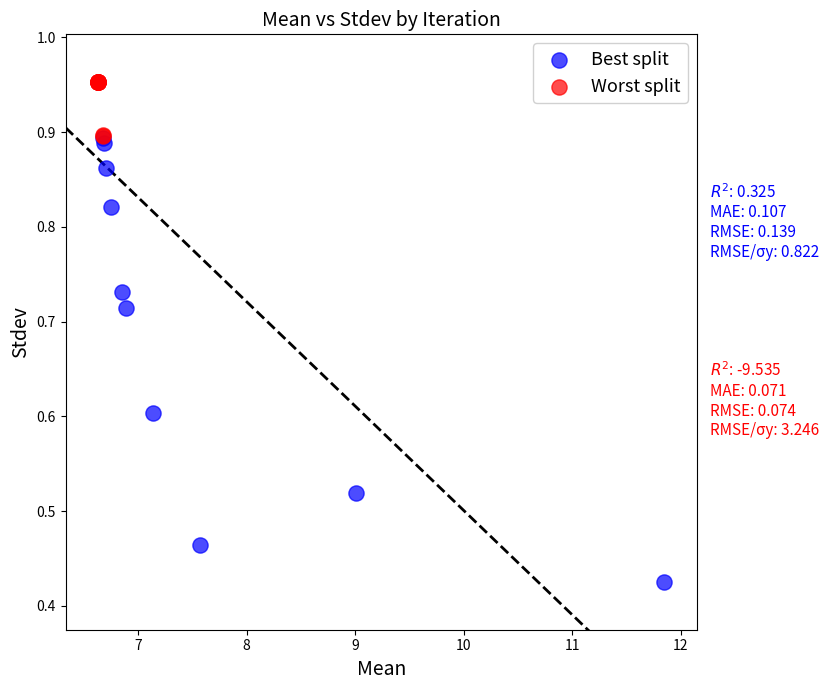

Which series reaches the minimum Y coordinate?

Best split